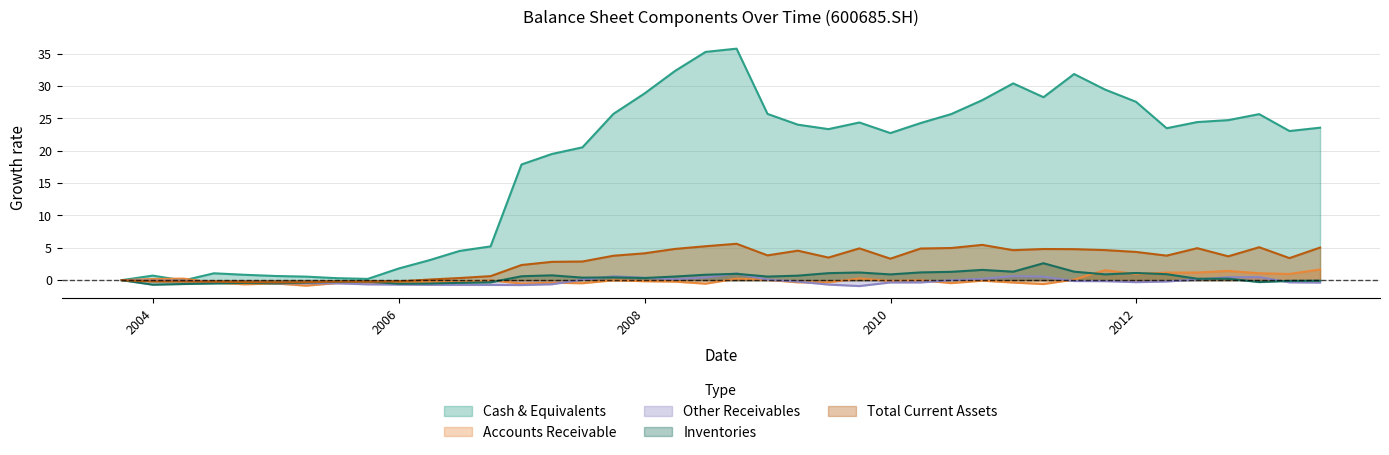

True or false: oth_receiv and money_cap intersect in this chart.

False